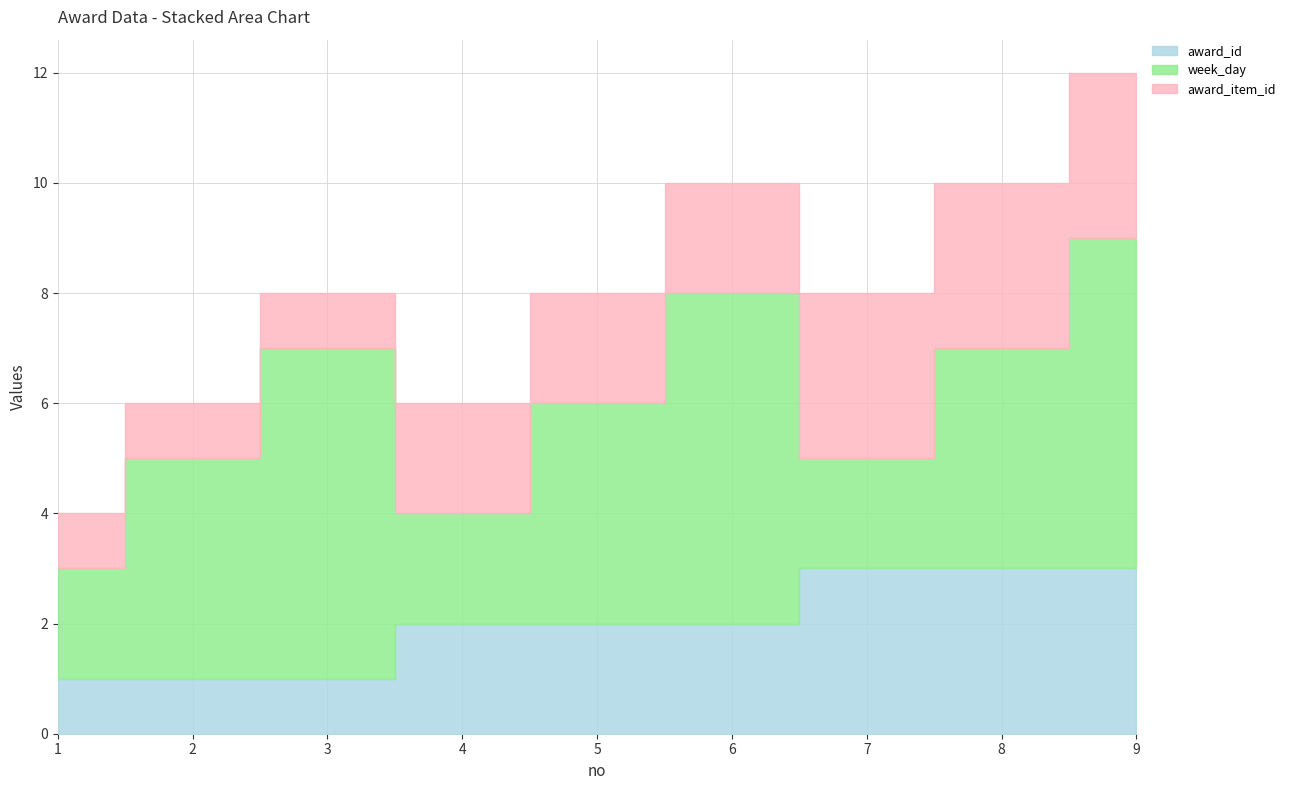

Rank the series at 7 from lowest to highest value.

week_day, award_id, award_item_id